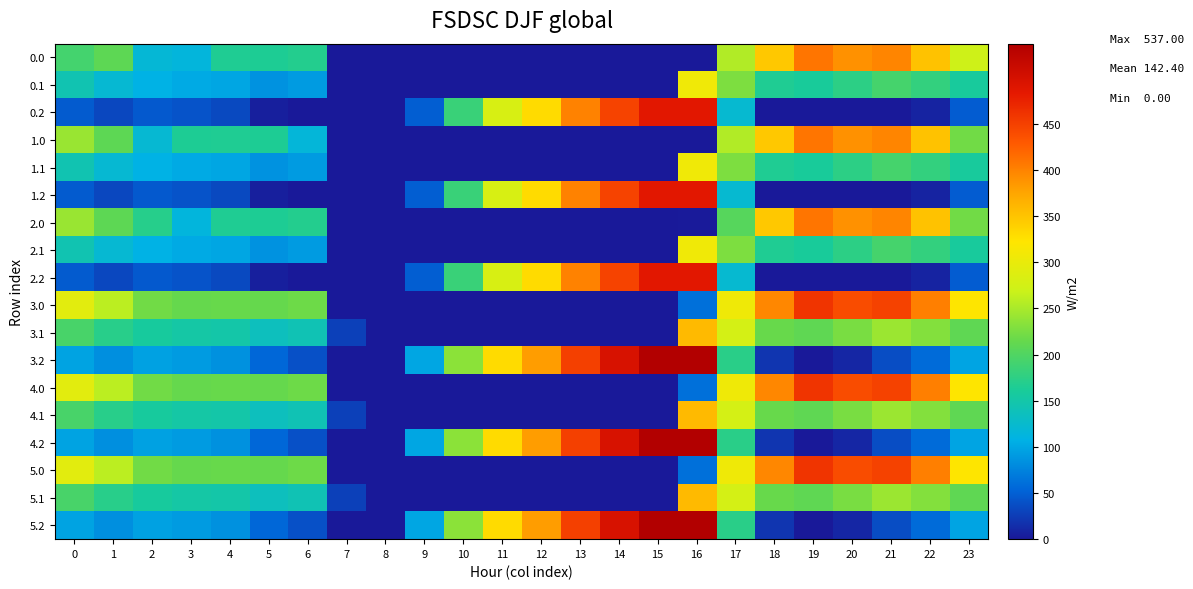

Reading left to right, extract all data points from this chart.

0.0: 0=191.0	1=209.5	2=119.3	3=115.1	4=164.9	5=163.8	6=168.0	7=0.0	8=0.0	9=0.0	10=0.0	11=0.0	12=0.0	13=0.0	14=0.0	15=0.0	16=0.0	17=254.8	18=346.7	19=409.2	20=389.9	21=398.4	22=352.3	23=271.3
0.1: 0=144.6	1=121.1	2=107.9	3=102.7	4=99.6	5=85.7	6=92.2	7=0.0	8=0.0	9=0.0	10=0.0	11=0.0	12=0.0	13=0.0	14=0.0	15=0.0	16=307.3	17=226.6	18=165.4	19=160.2	20=174.5	21=192.4	22=179.9	23=159.4
0.2: 0=47.1	1=32.7	2=45.5	3=41.0	4=34.4	5=5.0	6=0.0	7=0.0	8=0.0	9=48.5	10=183.5	11=280.6	12=331.2	13=400.4	14=447.4	15=485.8	16=486.6	17=122.4	18=0.0	19=0.0	20=0.0	21=0.0	22=7.4	23=47.5
1.0: 0=242.0	1=209.5	2=121.0	3=164.4	4=164.9	5=163.8	6=117.0	7=0.0	8=0.0	9=0.0	10=0.0	11=0.0	12=0.0	13=0.0	14=0.0	15=0.0	16=0.0	17=254.8	18=346.7	19=409.2	20=389.9	21=398.4	22=352.3	23=220.3
1.1: 0=144.6	1=121.1	2=107.9	3=102.7	4=99.6	5=85.7	6=92.2	7=0.0	8=0.0	9=0.0	10=0.0	11=0.0	12=0.0	13=0.0	14=0.0	15=0.0	16=307.3	17=226.6	18=165.4	19=160.2	20=174.5	21=192.4	22=179.9	23=159.4
1.2: 0=47.1	1=32.7	2=45.5	3=41.0	4=34.4	5=5.0	6=0.0	7=0.0	8=0.0	9=48.5	10=183.5	11=280.6	12=331.2	13=400.4	14=447.4	15=485.8	16=486.6	17=122.4	18=0.0	19=0.0	20=0.0	21=0.0	22=7.4	23=47.5
2.0: 0=242.0	1=209.5	2=170.3	3=113.4	4=164.9	5=163.8	6=168.0	7=0.0	8=0.0	9=0.0	10=0.0	11=0.0	12=0.0	13=0.0	14=0.0	15=0.0	16=1.7	17=203.8	18=346.7	19=409.2	20=389.9	21=398.4	22=352.3	23=220.3
2.1: 0=144.6	1=121.1	2=107.9	3=102.7	4=99.6	5=85.7	6=92.2	7=0.0	8=0.0	9=0.0	10=0.0	11=0.0	12=0.0	13=0.0	14=0.0	15=0.0	16=307.3	17=226.6	18=165.4	19=160.2	20=174.5	21=192.4	22=179.9	23=159.4
2.2: 0=47.1	1=32.7	2=45.5	3=41.0	4=34.4	5=5.0	6=0.0	7=0.0	8=0.0	9=48.5	10=183.5	11=280.6	12=331.2	13=400.4	14=447.4	15=485.8	16=486.6	17=122.4	18=0.0	19=0.0	20=0.0	21=0.0	22=7.4	23=47.5
3.0: 0=292.4	1=259.9	2=220.7	3=214.8	4=215.3	5=214.2	6=218.4	7=0.0	8=0.0	9=0.0	10=0.0	11=0.0	12=0.0	13=0.0	14=0.0	15=0.0	16=61.3	17=305.2	18=397.1	19=459.6	20=440.3	21=448.8	22=402.7	23=321.7
3.1: 0=195.0	1=171.5	2=158.3	3=153.1	4=150.0	5=136.1	6=142.6	7=27.5	8=0.0	9=0.0	10=0.0	11=0.0	12=0.0	13=0.0	14=0.0	15=0.0	16=357.7	17=277.0	18=215.8	19=210.6	20=224.9	21=242.8	22=230.3	23=209.8
3.2: 0=97.5	1=83.1	2=95.9	3=91.4	4=84.8	5=55.4	6=39.2	7=0.0	8=0.0	9=98.9	10=233.9	11=331.0	12=381.6	13=450.8	14=497.8	15=536.2	16=537.0	17=172.8	18=20.4	19=0.0	20=9.6	21=36.8	22=57.8	23=97.9
4.0: 0=292.4	1=259.9	2=220.7	3=214.8	4=215.3	5=214.2	6=218.4	7=0.0	8=0.0	9=0.0	10=0.0	11=0.0	12=0.0	13=0.0	14=0.0	15=0.0	16=61.3	17=305.2	18=397.1	19=459.6	20=440.3	21=448.8	22=402.7	23=321.7
4.1: 0=195.0	1=171.5	2=158.3	3=153.1	4=150.0	5=136.1	6=142.6	7=27.5	8=0.0	9=0.0	10=0.0	11=0.0	12=0.0	13=0.0	14=0.0	15=0.0	16=357.7	17=277.0	18=215.8	19=210.6	20=224.9	21=242.8	22=230.3	23=209.8
4.2: 0=97.5	1=83.1	2=95.9	3=91.4	4=84.8	5=55.4	6=39.2	7=0.0	8=0.0	9=98.9	10=233.9	11=331.0	12=381.6	13=450.8	14=497.8	15=536.2	16=537.0	17=172.8	18=20.4	19=0.0	20=9.6	21=36.8	22=57.8	23=97.9
5.0: 0=292.4	1=259.9	2=220.7	3=214.8	4=215.3	5=214.2	6=218.4	7=0.0	8=0.0	9=0.0	10=0.0	11=0.0	12=0.0	13=0.0	14=0.0	15=0.0	16=61.3	17=305.2	18=397.1	19=459.6	20=440.3	21=448.8	22=402.7	23=321.7
5.1: 0=195.0	1=171.5	2=158.3	3=153.1	4=150.0	5=136.1	6=142.6	7=27.5	8=0.0	9=0.0	10=0.0	11=0.0	12=0.0	13=0.0	14=0.0	15=0.0	16=357.7	17=277.0	18=215.8	19=210.6	20=224.9	21=242.8	22=230.3	23=209.8
5.2: 0=97.5	1=83.1	2=95.9	3=91.4	4=84.8	5=55.4	6=39.2	7=0.0	8=0.0	9=98.9	10=233.9	11=331.0	12=381.6	13=450.8	14=497.8	15=536.2	16=537.0	17=172.8	18=20.4	19=0.0	20=9.6	21=36.8	22=57.8	23=97.9